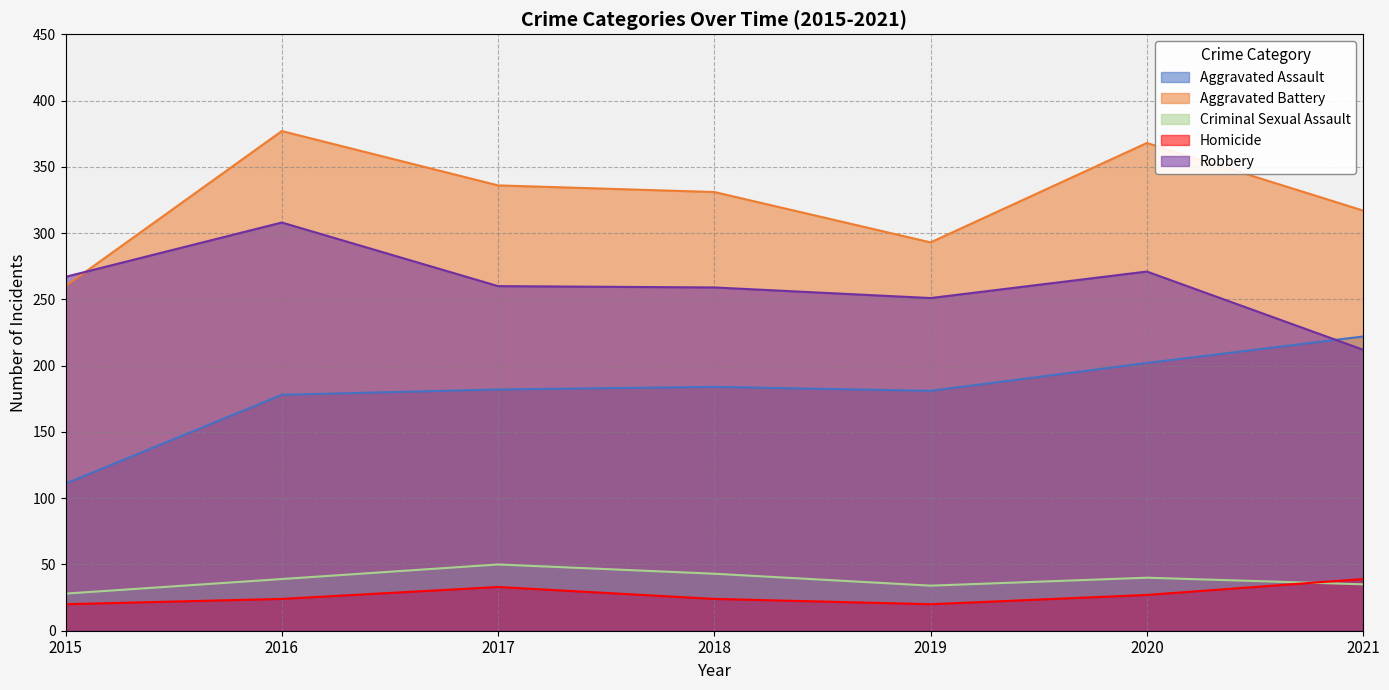

What is the value of the Criminal Sexual Assault point at the 5th from the left?

34